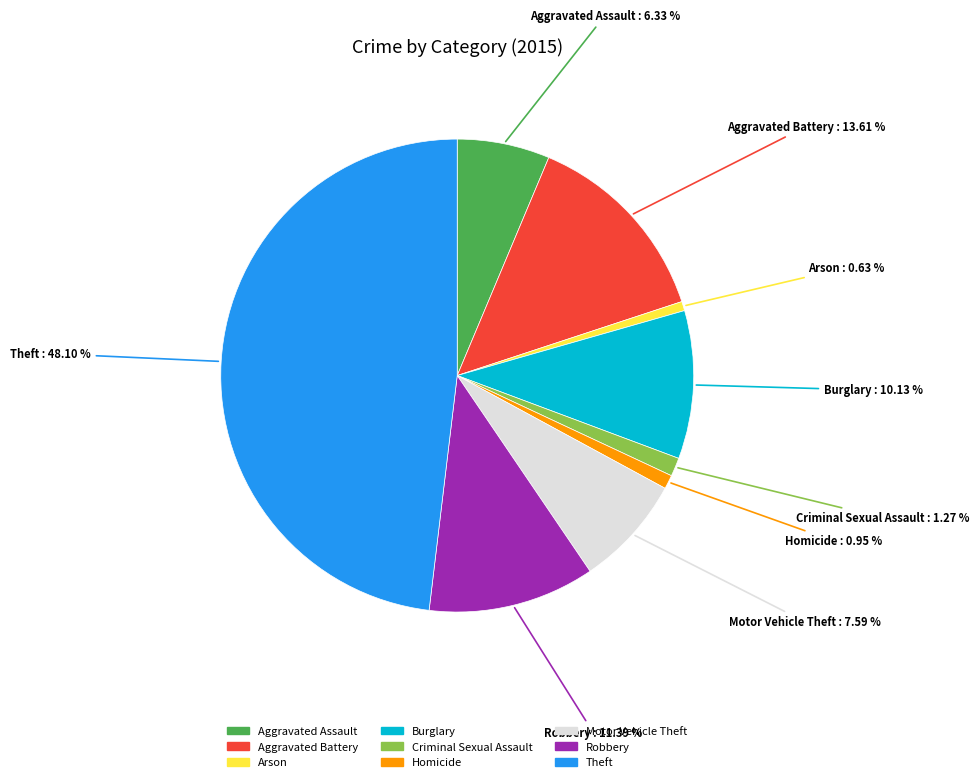

To the nearest percent, what is the difference between the largest and smallest slice percentages?

47%